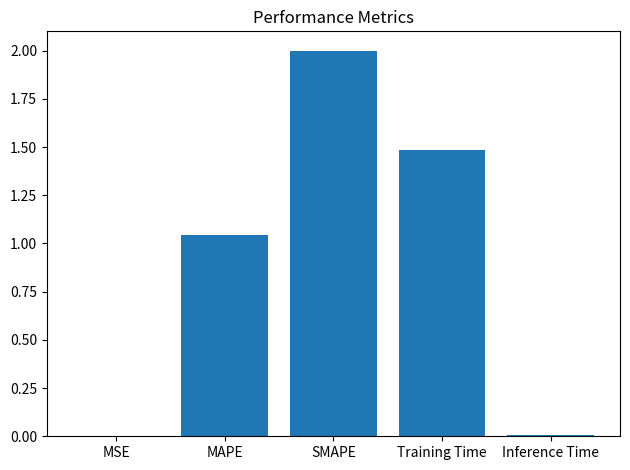

At which label does the data first exceed 1?

MAPE